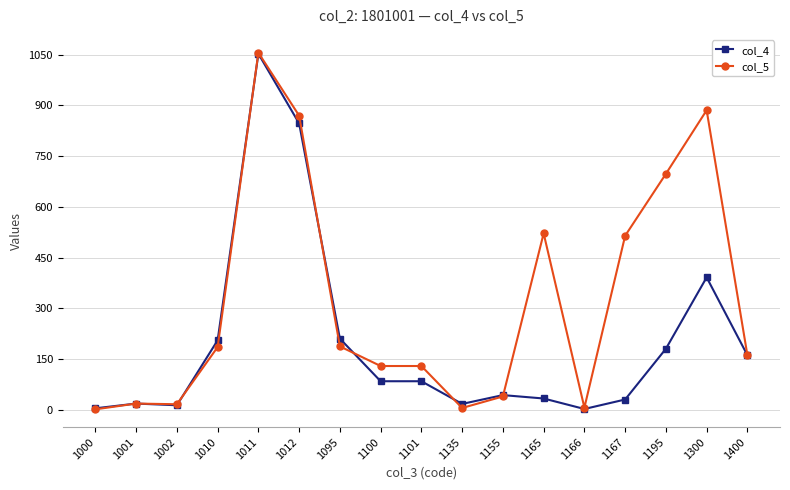

Rank the series by their average value, from highest to lowest.

col_5, col_4